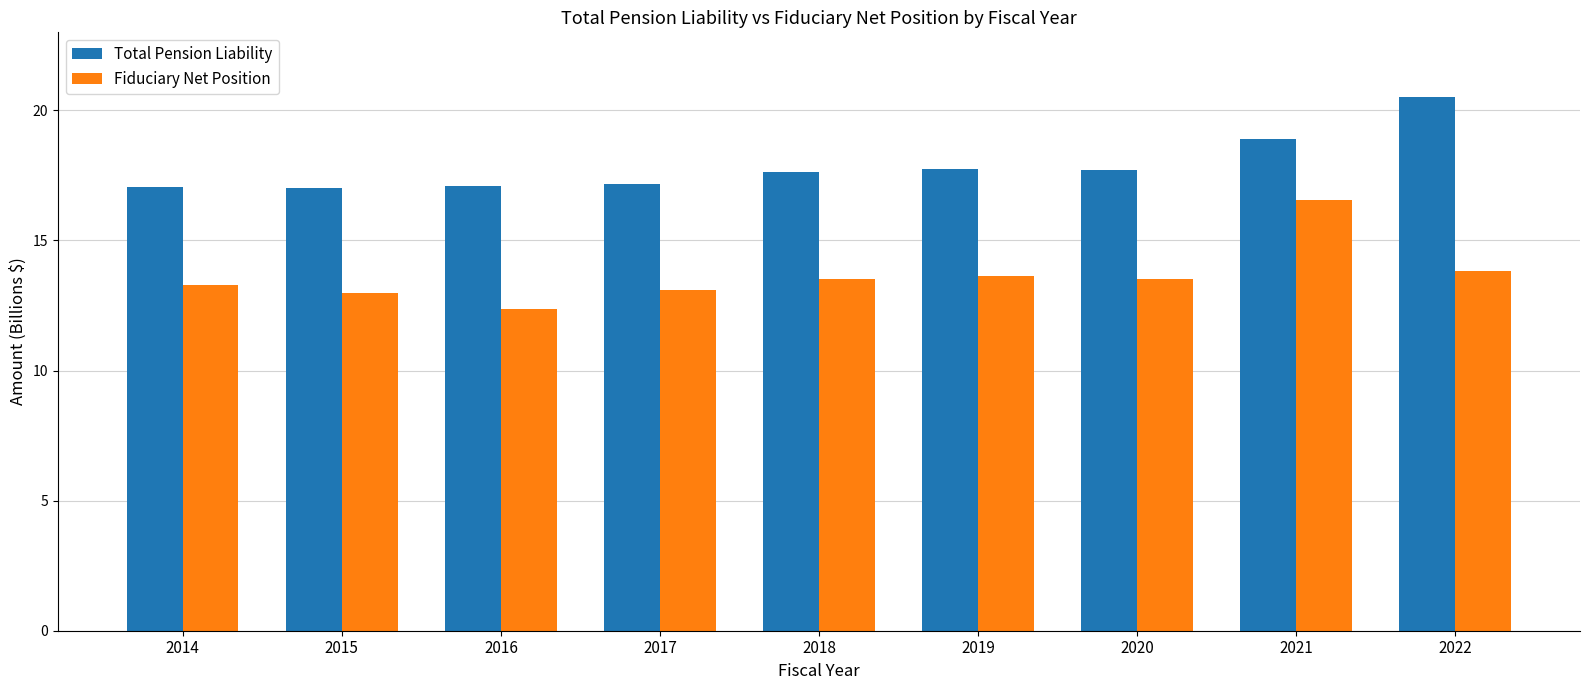

How many bars are there in each group?

2